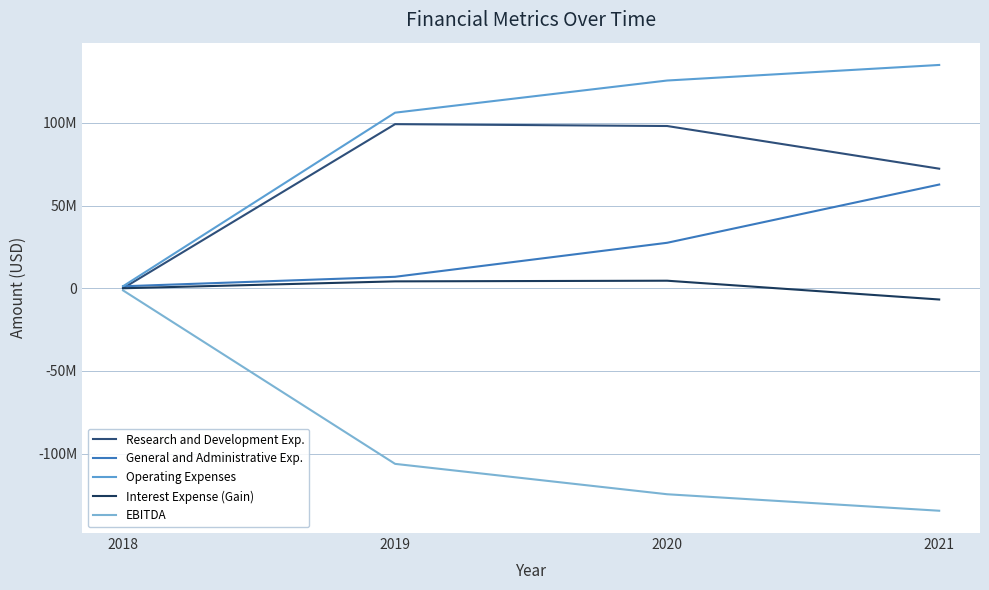

True or false: General and Administrative Exp. and Interest Expense (Gain) intersect in this chart.

False